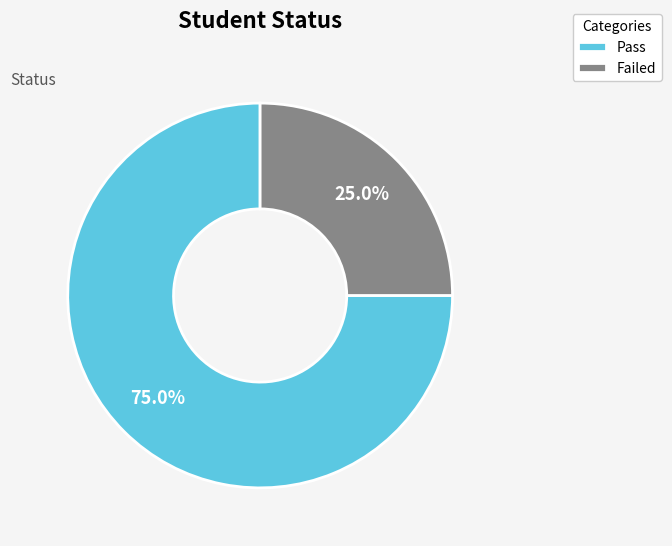

Does Pass account for over 50% of the chart?

Yes